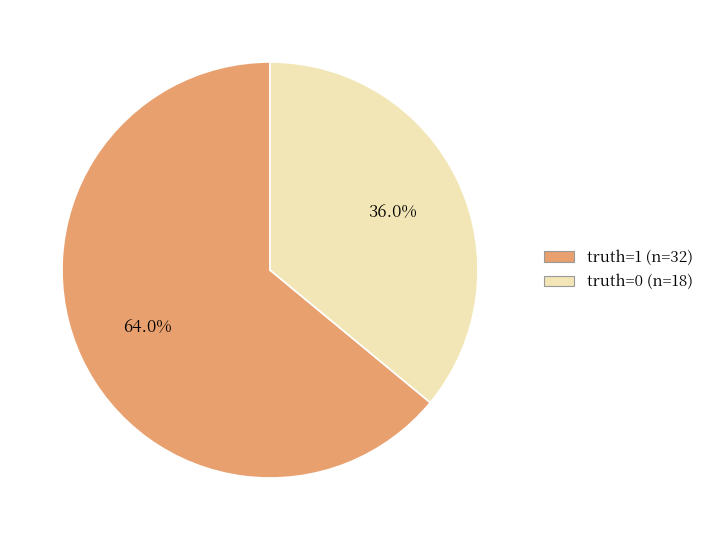

Rank the categories by value from highest to lowest.

truth=1 (n=32), truth=0 (n=18)